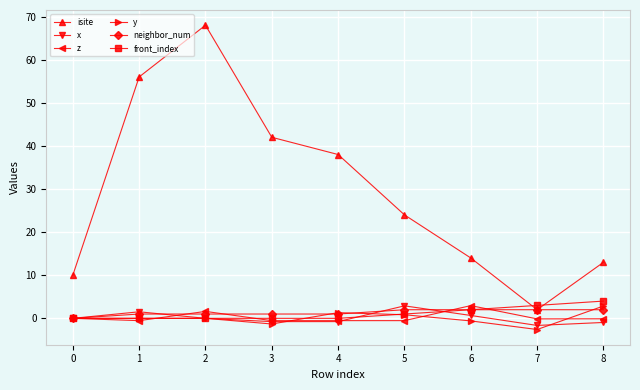

The isite series shows 6.1 at 0. True or false?

False